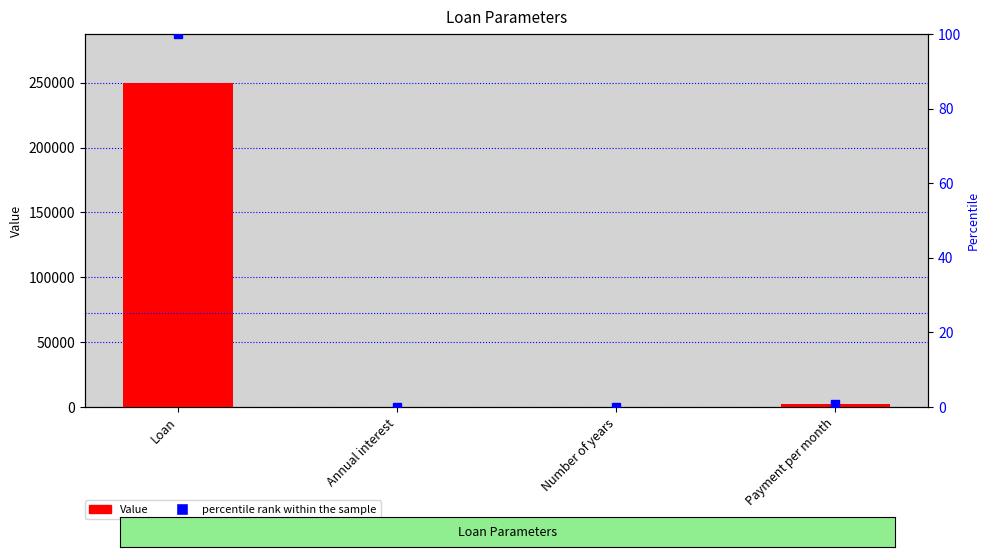

What is the sum of the percentile rank within the sample values at Annual interest and Loan?

100.0